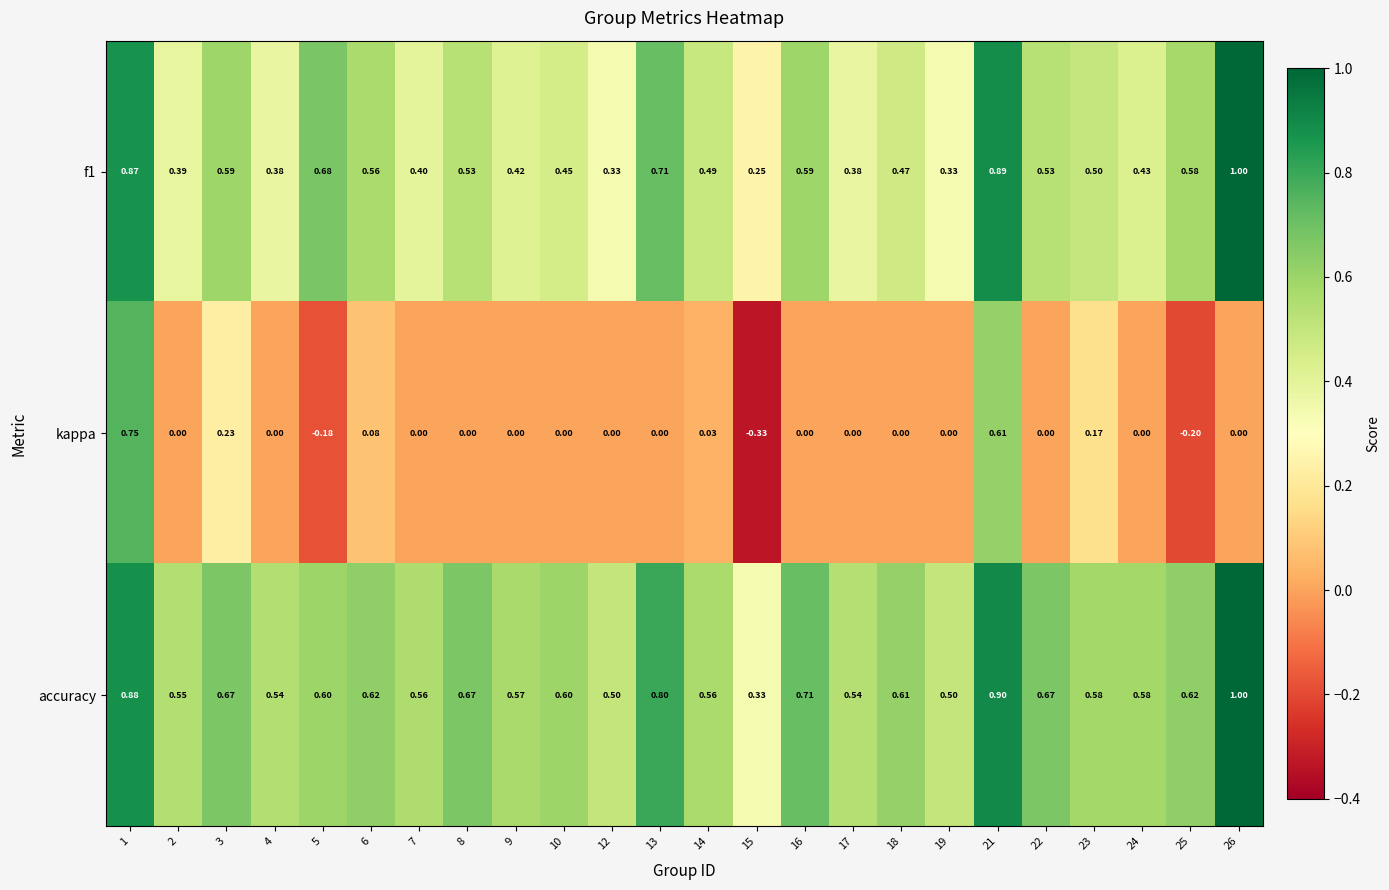

What is the total value across all series at 8?

1.2